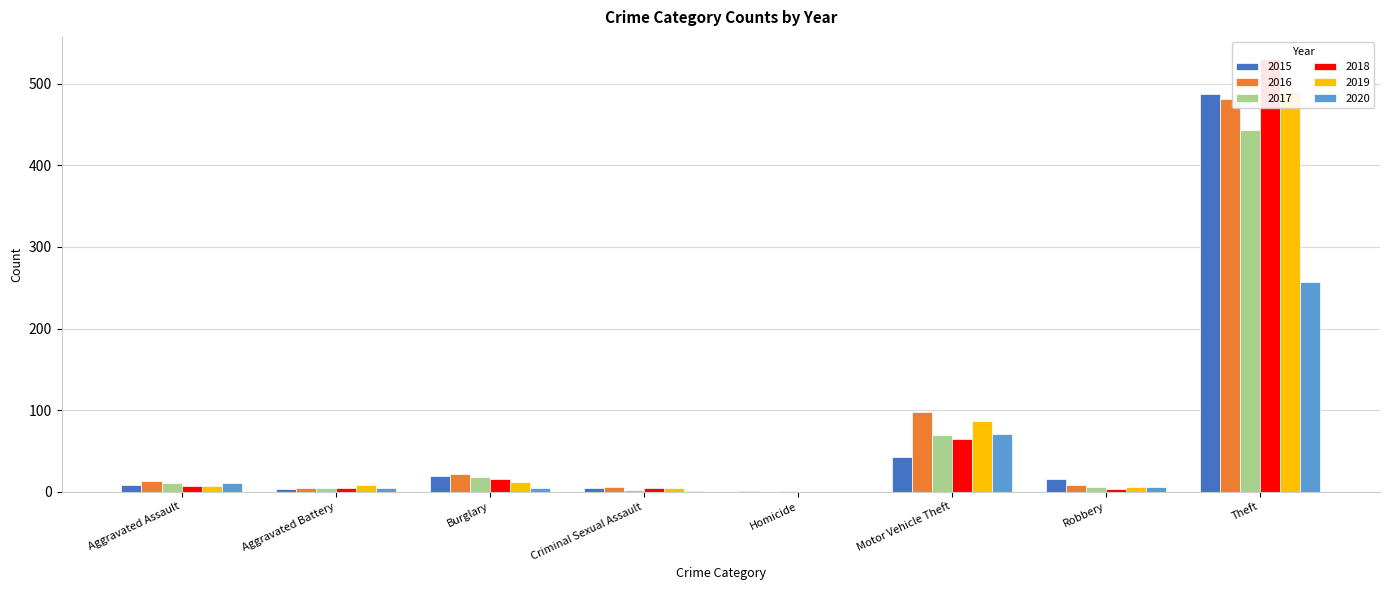

Between Aggravated Assault and Homicide, which series saw the biggest shift?

2016